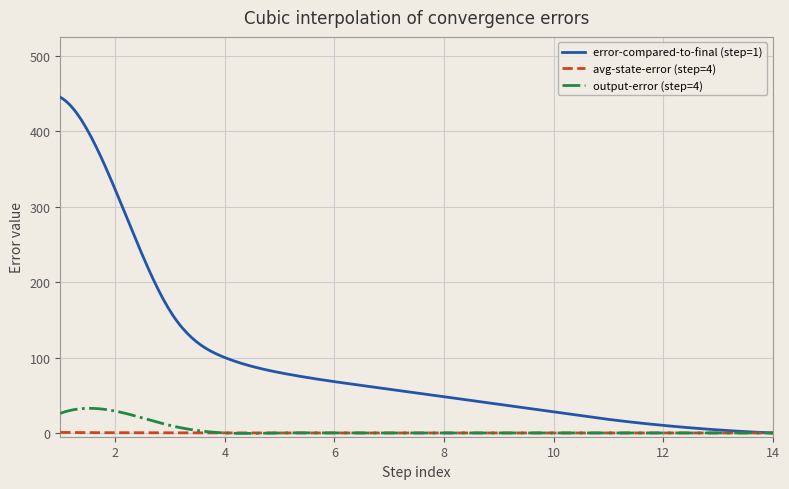

What is the difference between the avg-state-error (step=4) values at 3 and 14?

0.2